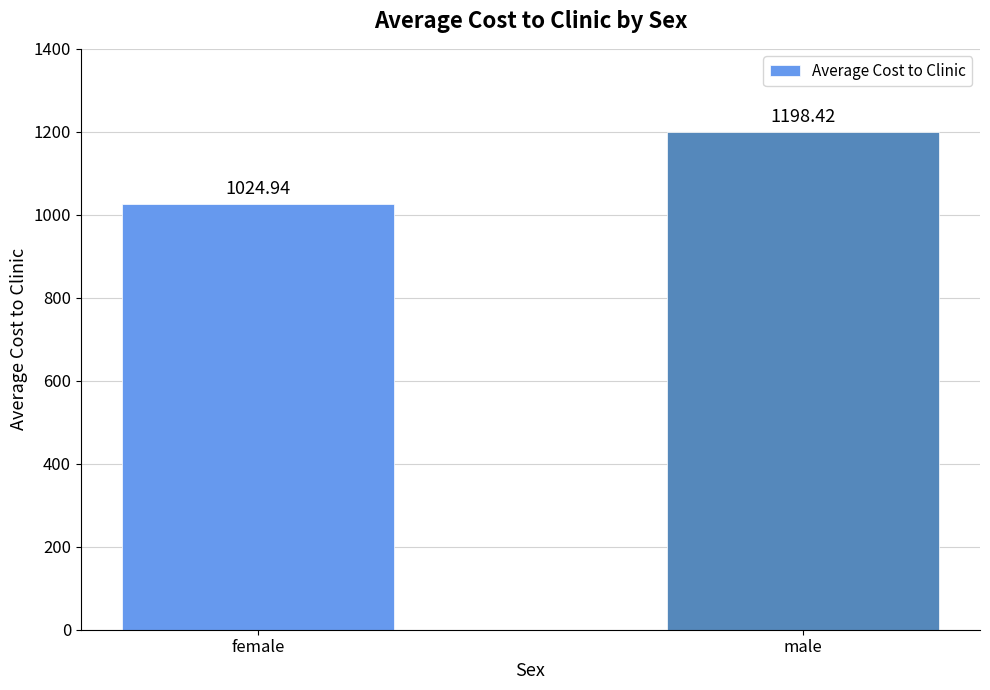

What is the ratio of the value at male to the value at female?

1.2